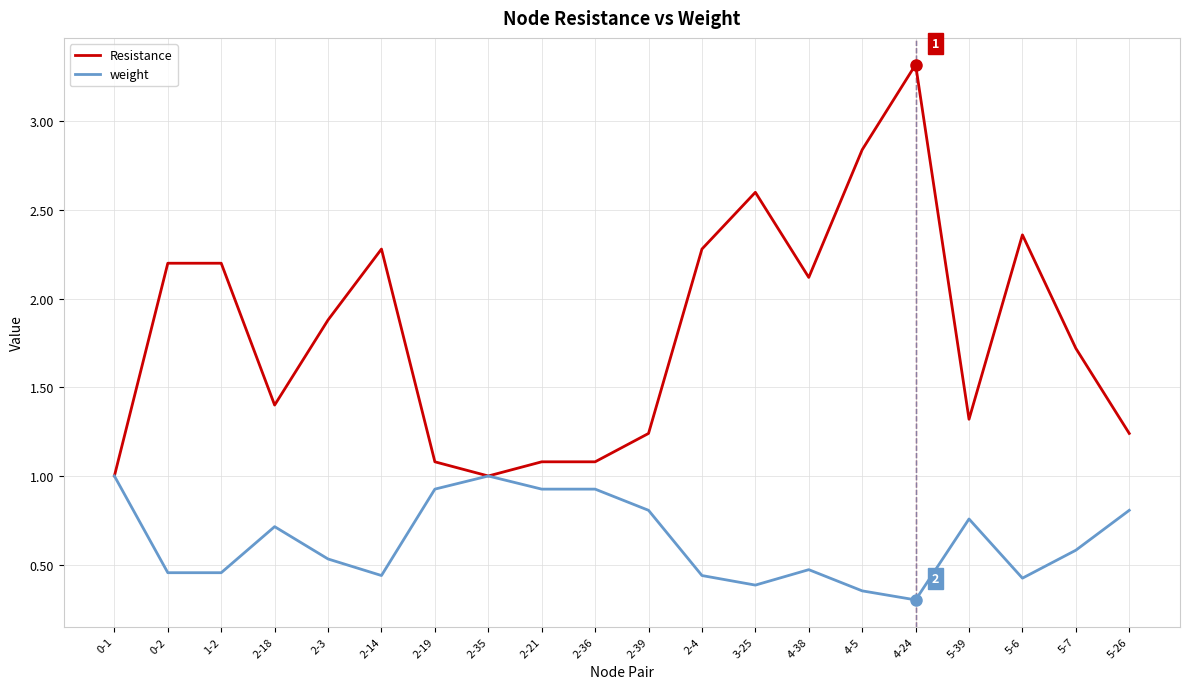

Count the number of data series in this chart.

2